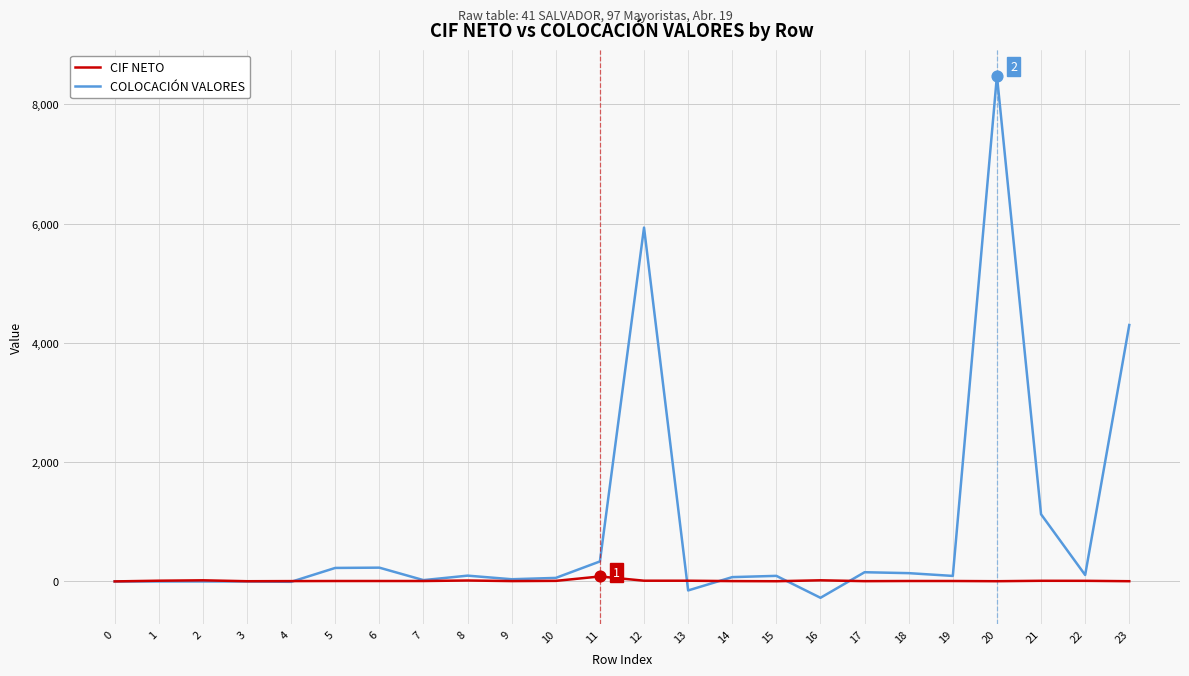

Which series has the widest spread of values?

COLOCACIÓN VALORES